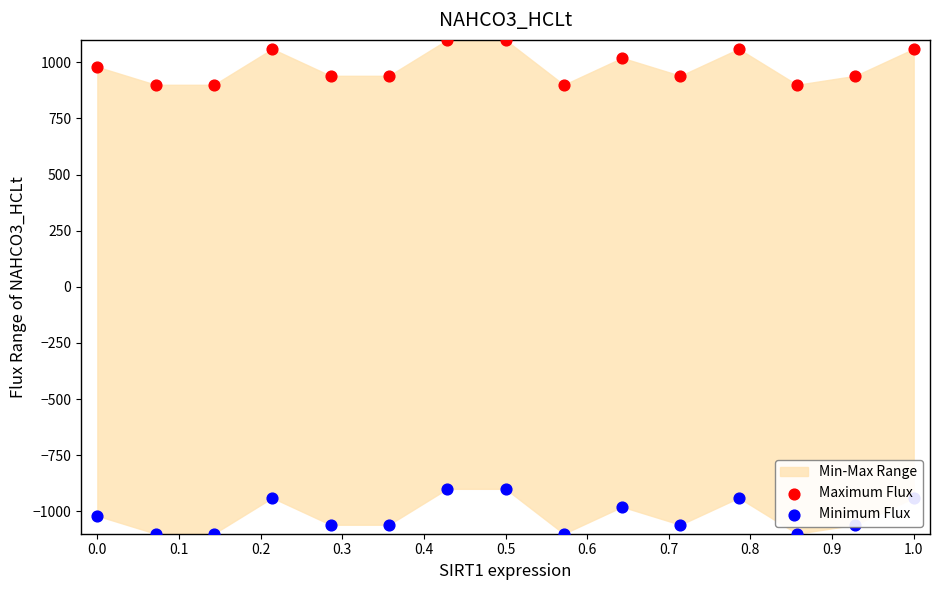

Which series contains the highest Y value?

Maximum Flux